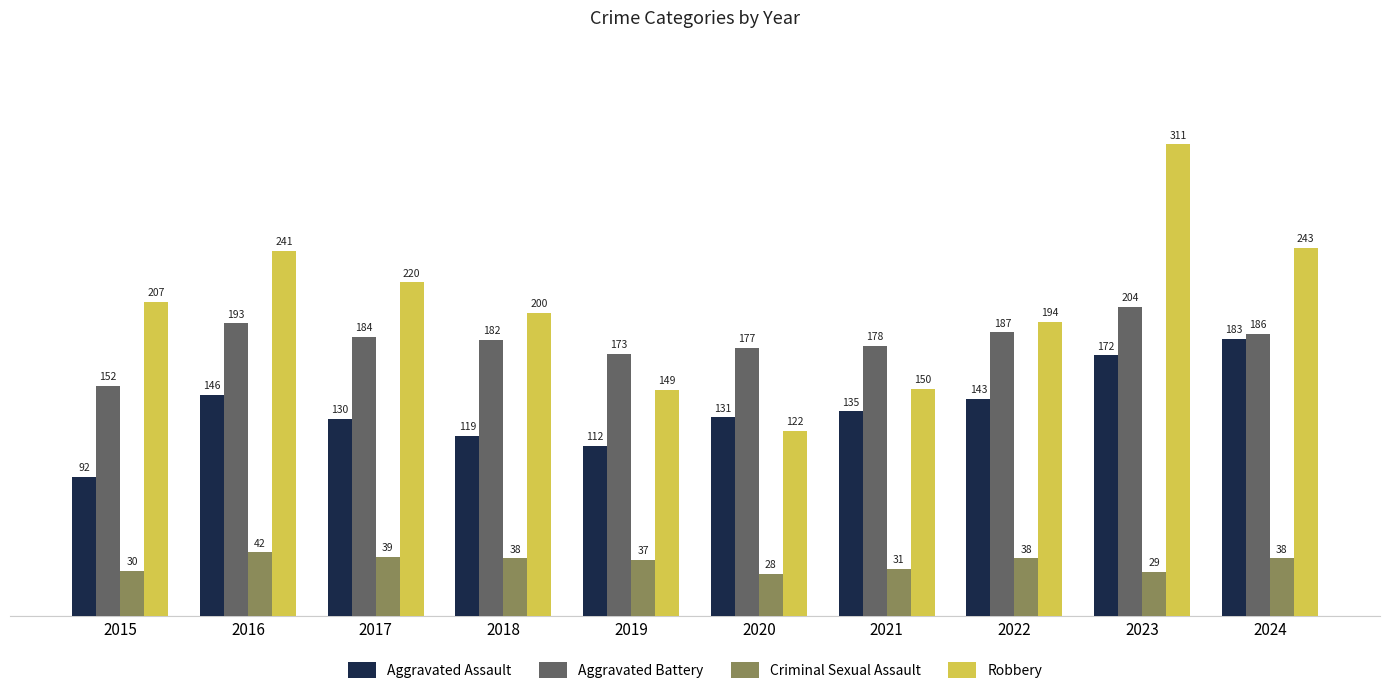

Reading left to right, list all the values displayed in this chart.

Aggravated Assault: 92	146	130	119	112	131	135	143	172	183
Aggravated Battery: 152	193	184	182	173	177	178	187	204	186
Criminal Sexual Assault: 30	42	39	38	37	28	31	38	29	38
Robbery: 207	241	220	200	149	122	150	194	311	243